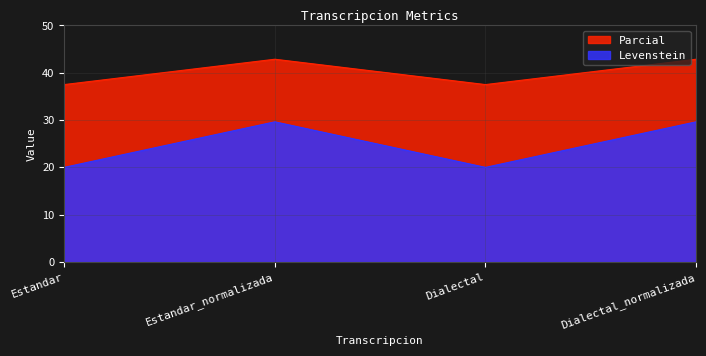

What is the difference between the Parcial values at Estandar_normalizada and Dialectal?

5.4